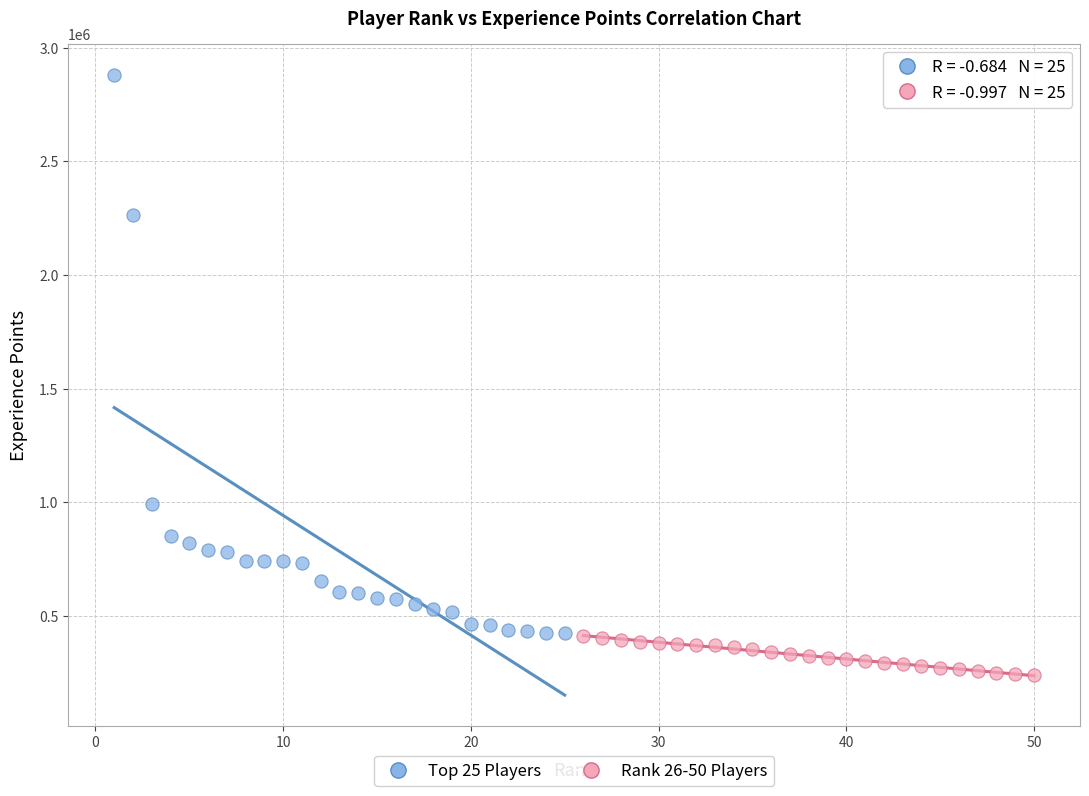

Which series contains the highest Y value?

Top 25 Players